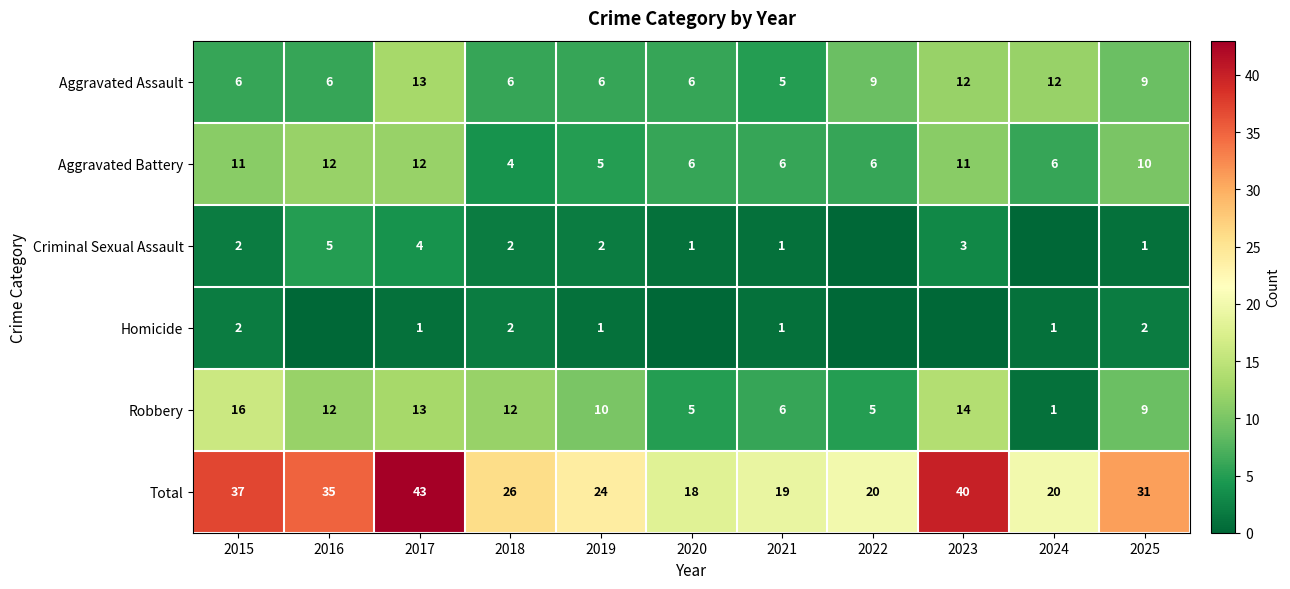

At which label does Total first exceed 26?

2015